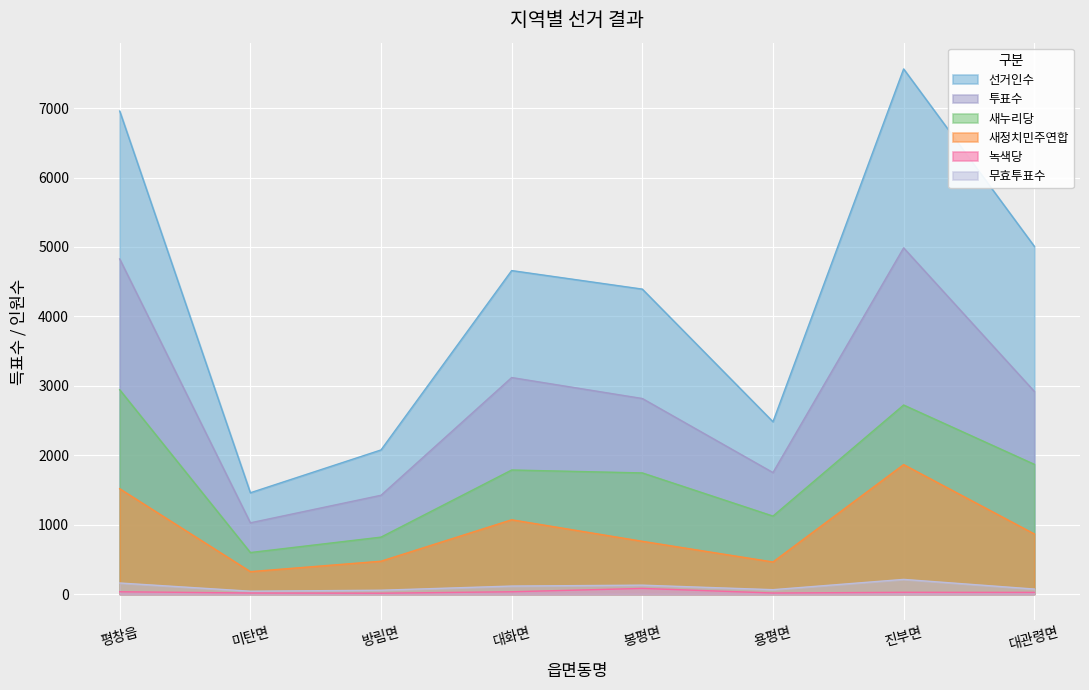

Which series changed the most between 방림면 and 대관령면?

선거인수